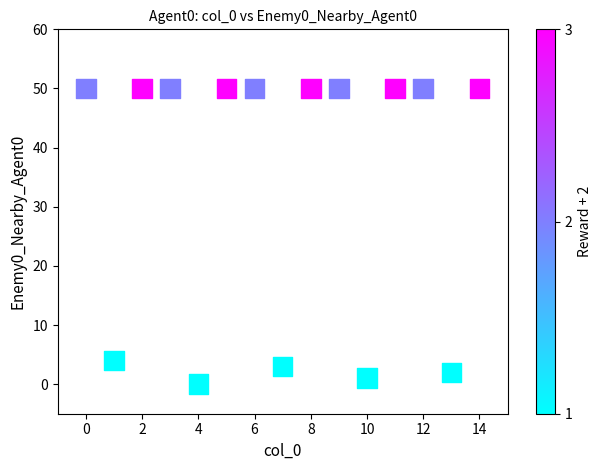

What Y value in the scatter plot is closest to 25?

4